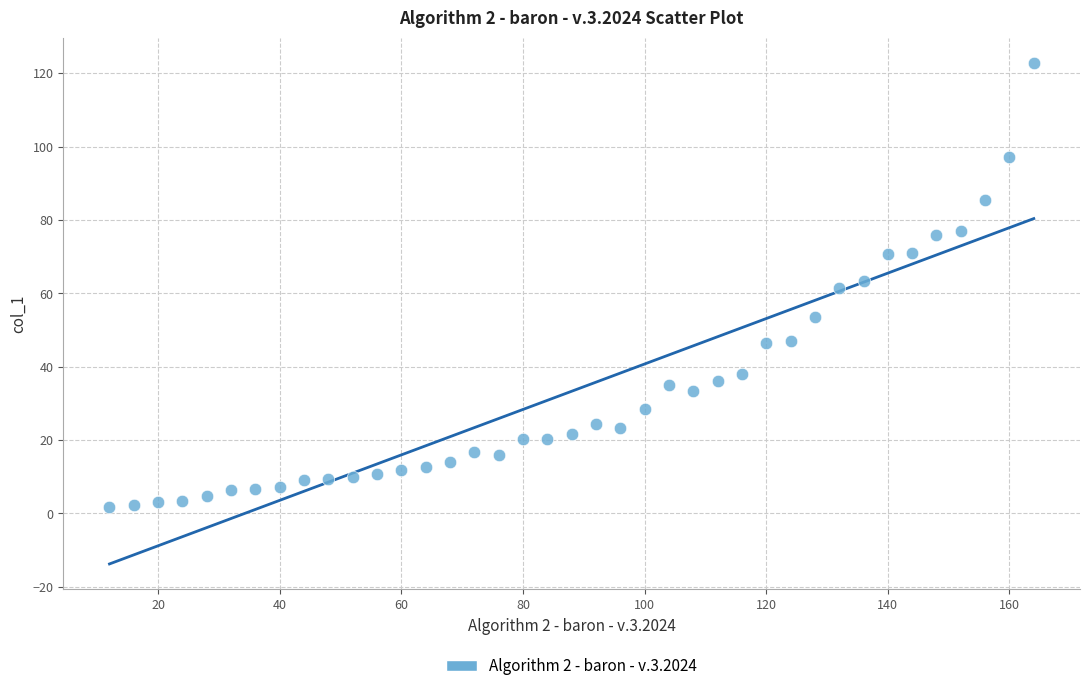

What is the range of X values (max minus min)?

152.0